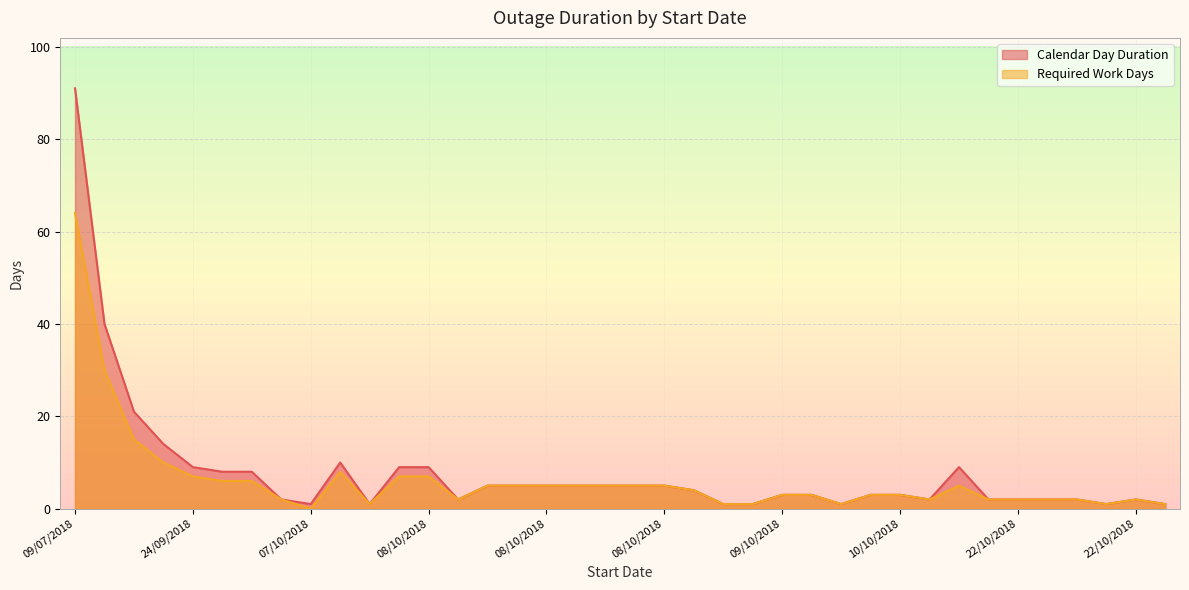

Which label corresponds to the smallest value in the chart?

07/10/2018